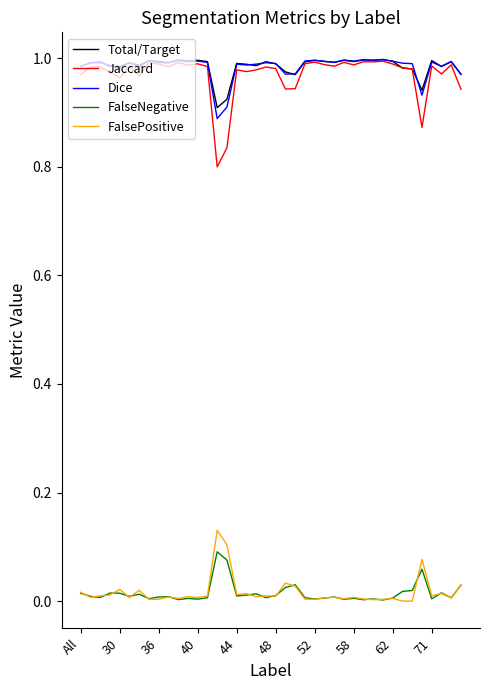

True or false: FalseNegative and Total/Target cross at least once.

False